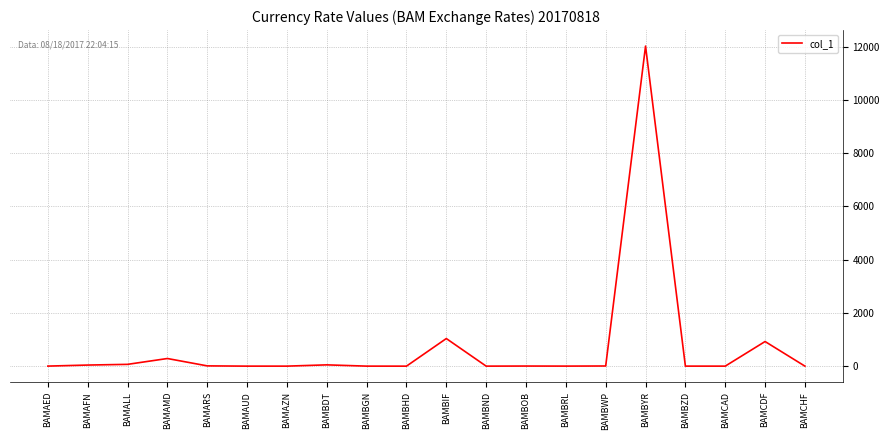

The value at BAMBYR is 18651.6. True or false?

False